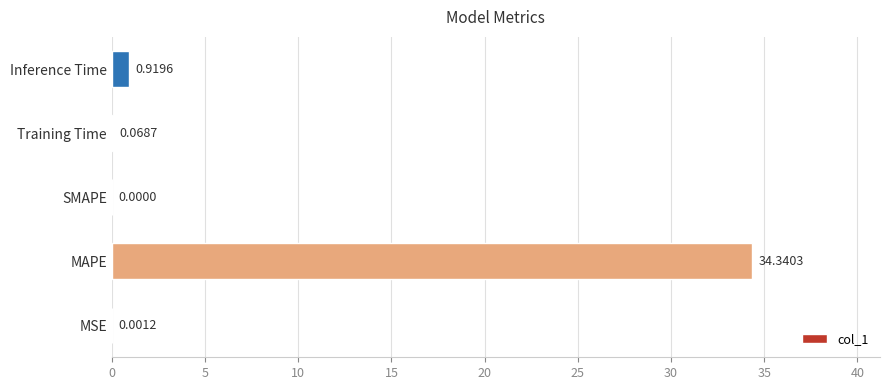

Which has a higher value, Inference Time or Training Time?

Inference Time